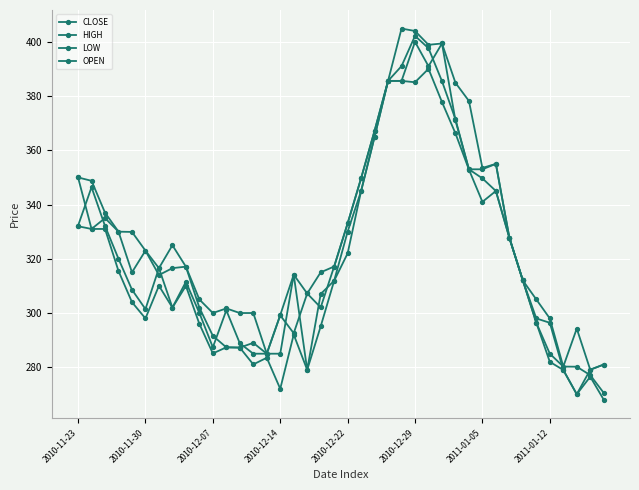

Is this an area chart (filled region under the line)?

No